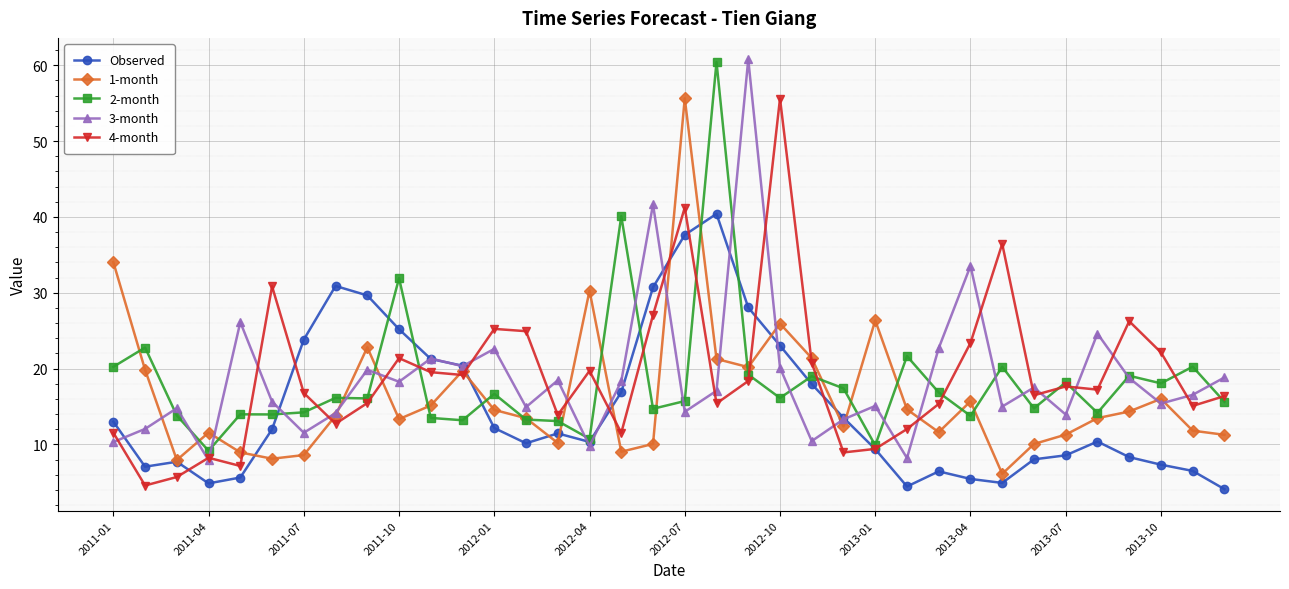

Which series has the widest spread of values?

3-month